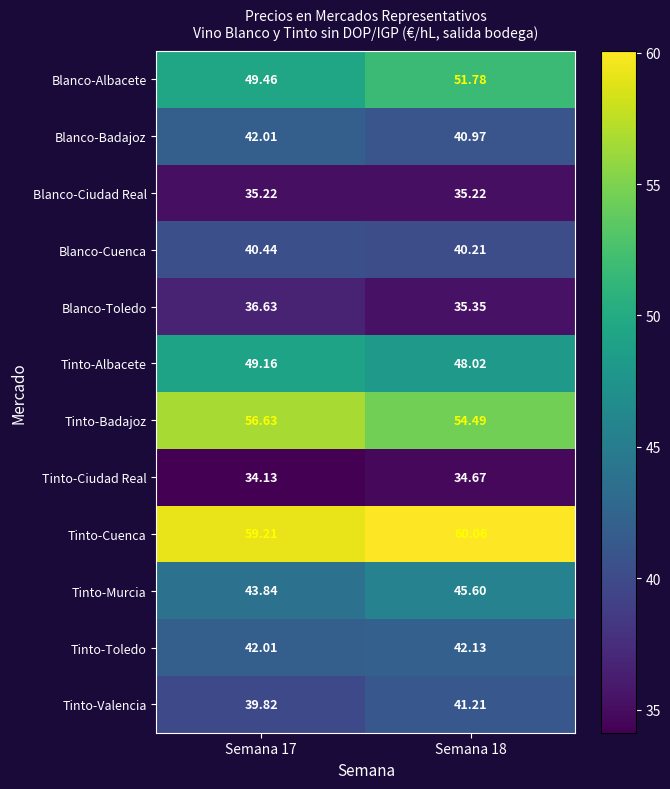

What is the smallest value displayed?

34.1